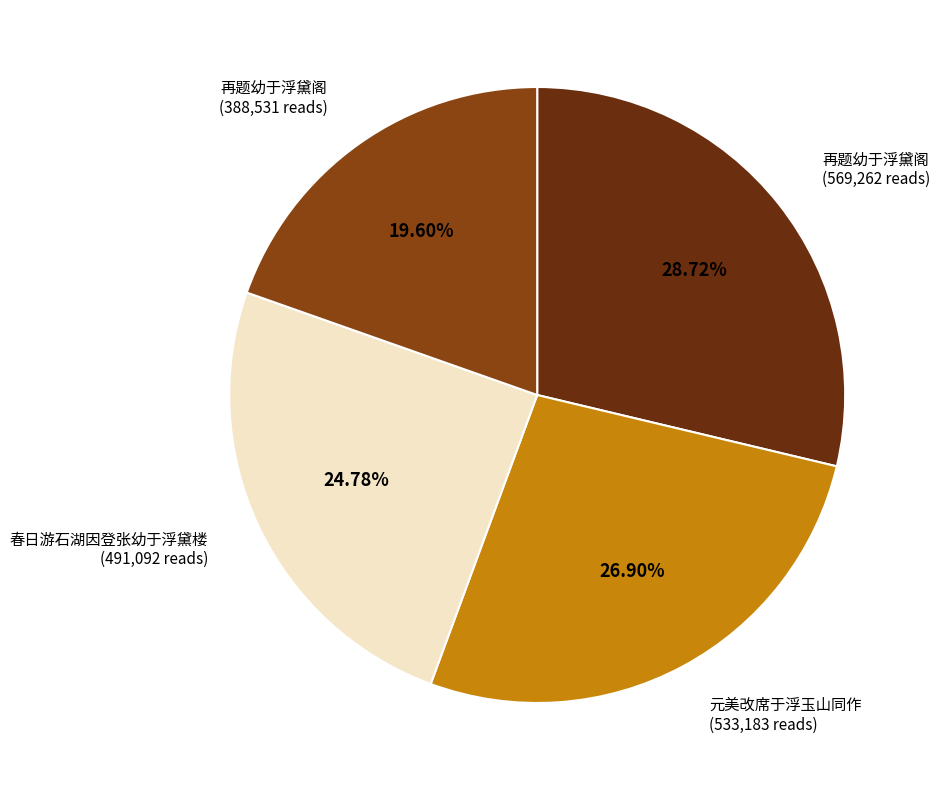

Count the number of slices in the pie.

4